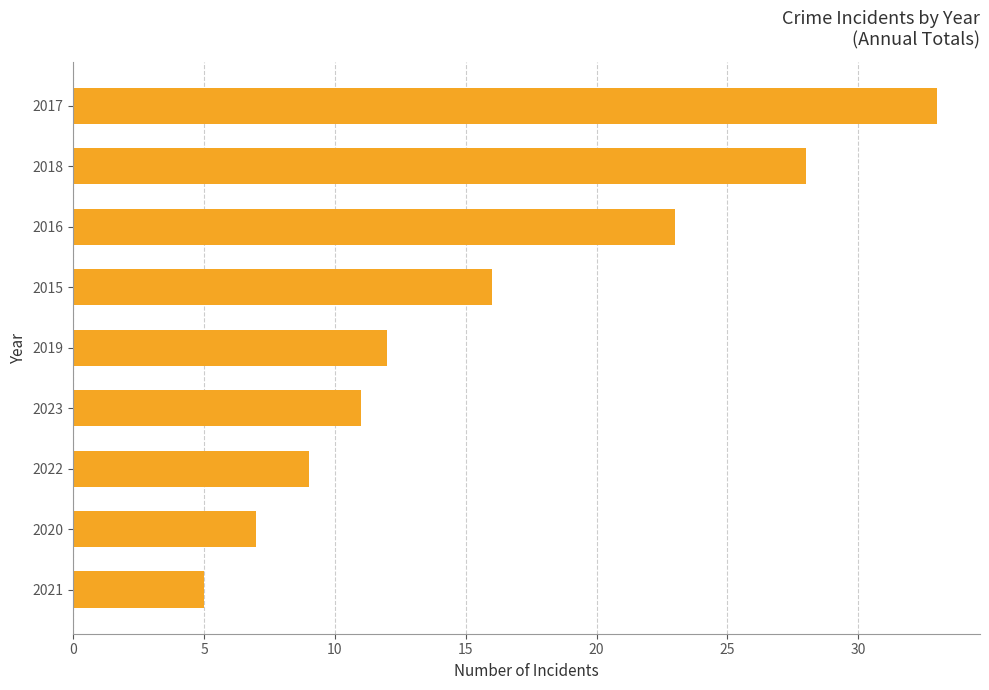

What is the sum of all values?

144